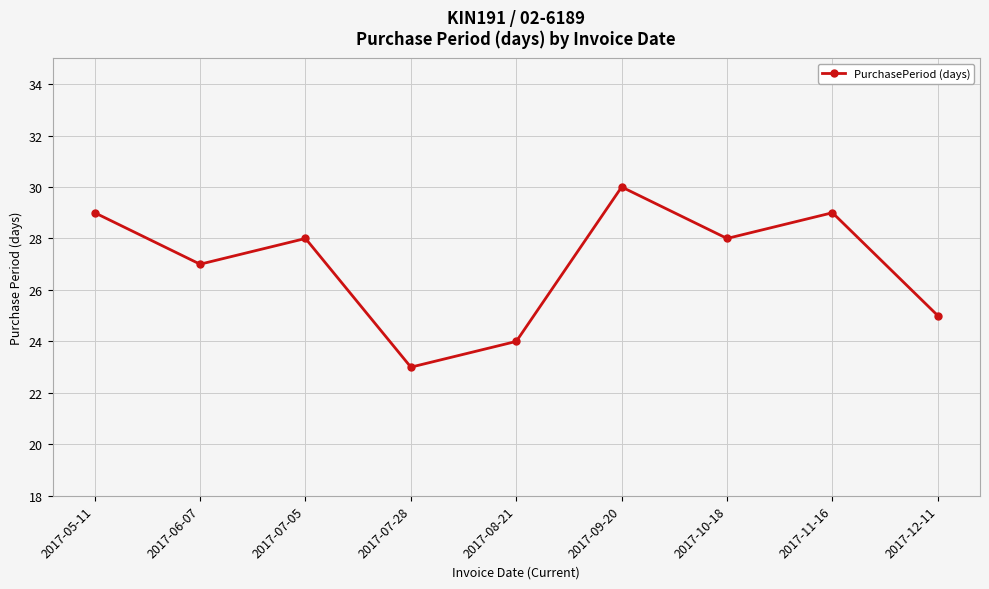

Reading left to right, transcribe all the data shown in this chart.

29	27	28	23	24	30	28	29	25